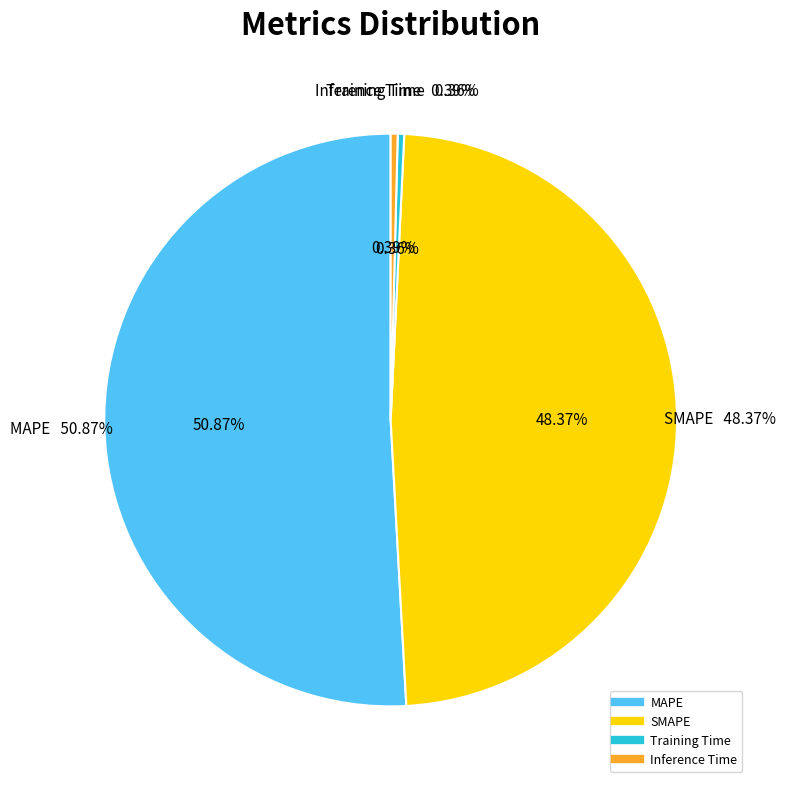

How many slices are in this pie chart?

4